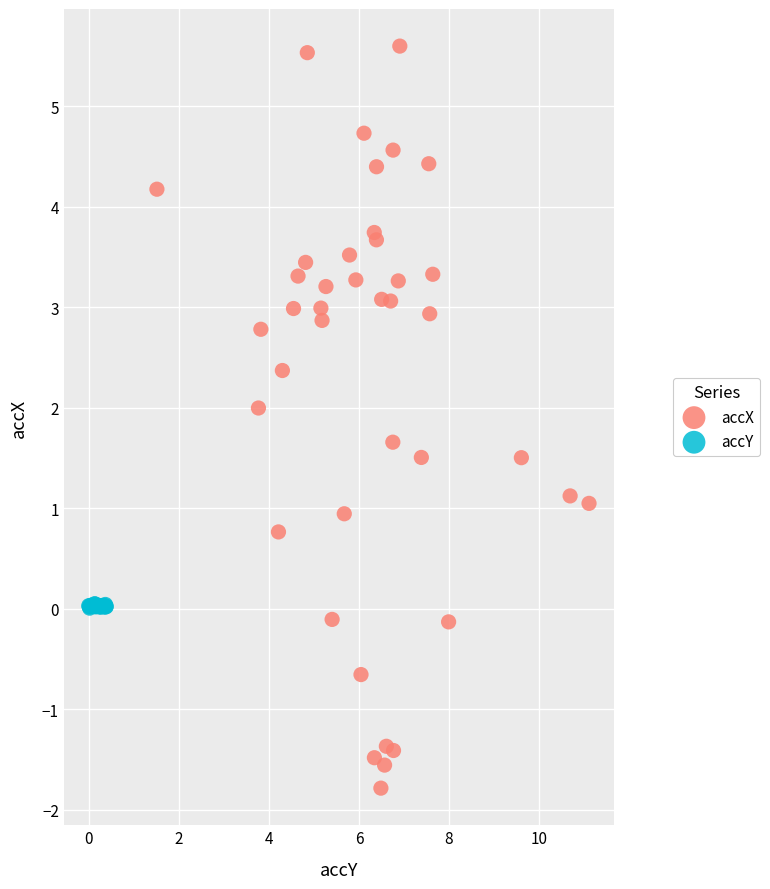

Which series reaches the maximum Y coordinate?

accX